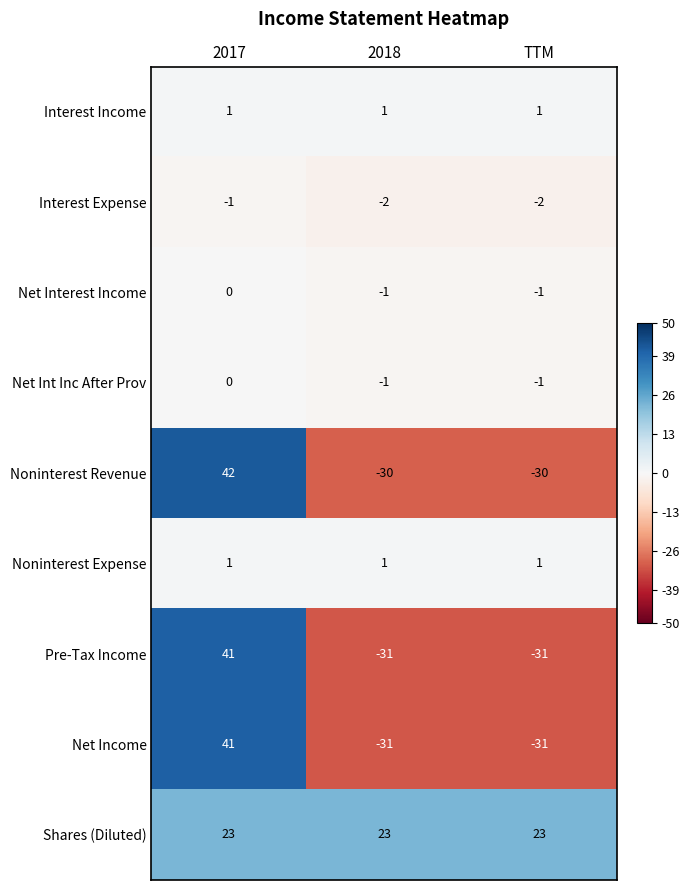

What is the maximum value shown in the chart?

42